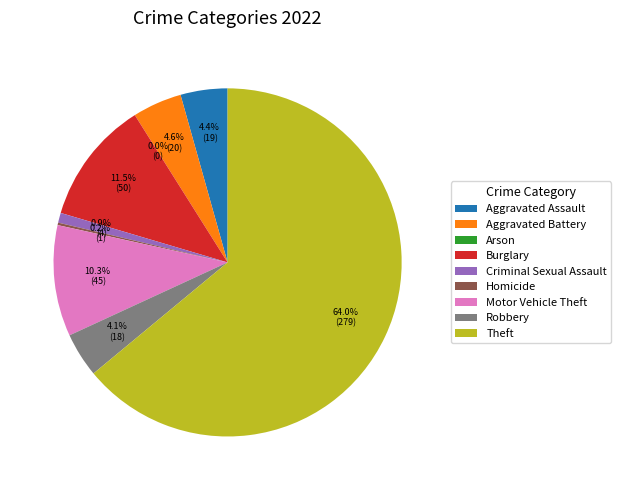

Is the sum of Burglary and Theft greater than half?

Yes